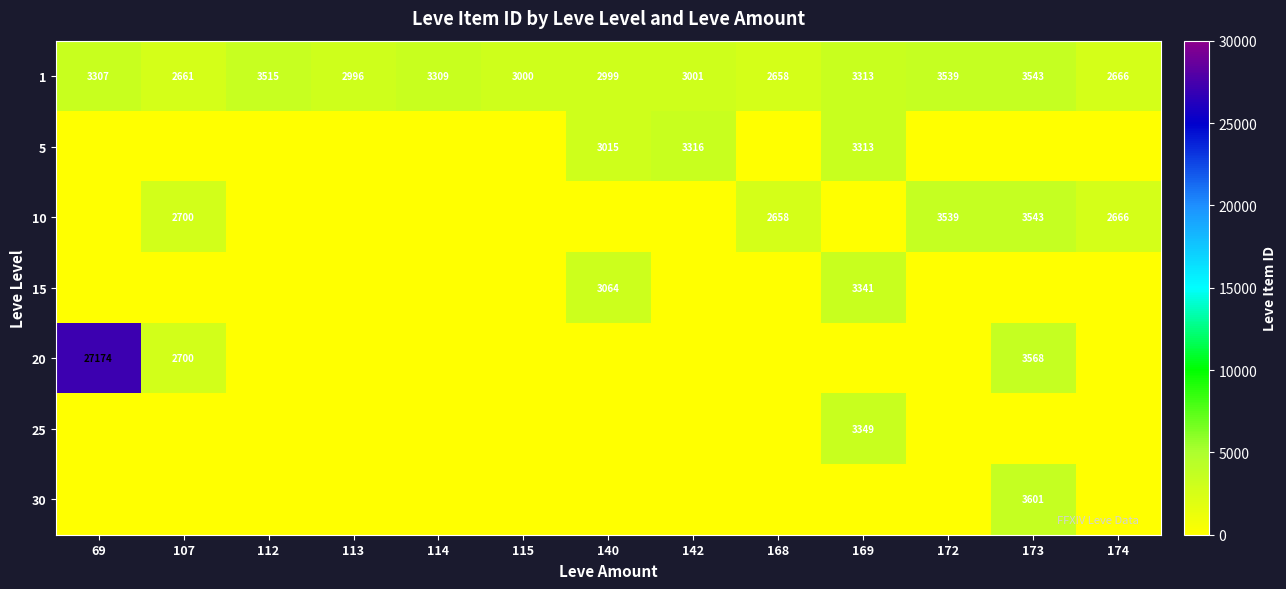

What is the total value across all series at 172?

7078